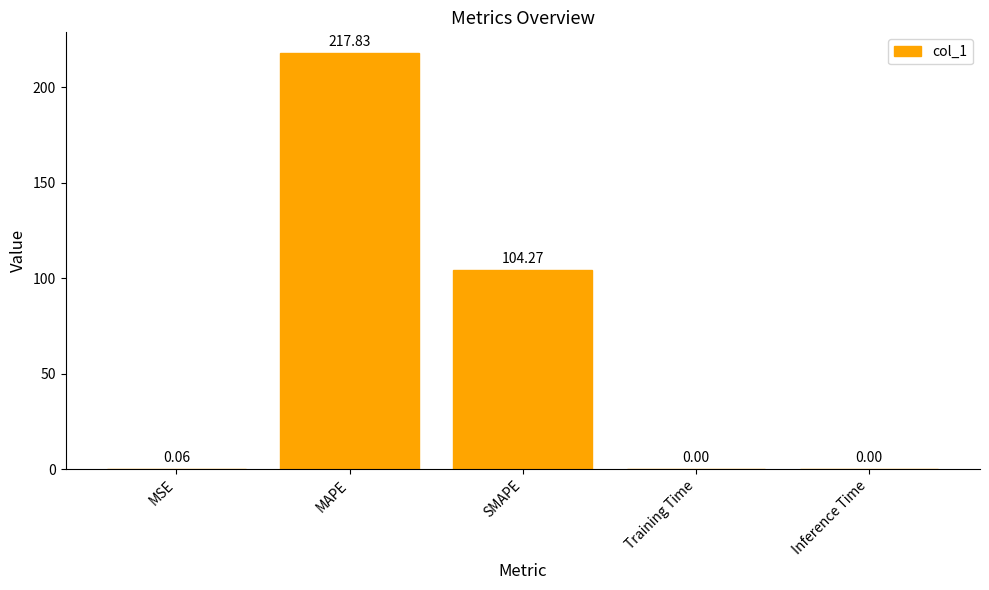

Which has a higher value, MSE or Inference Time?

MSE